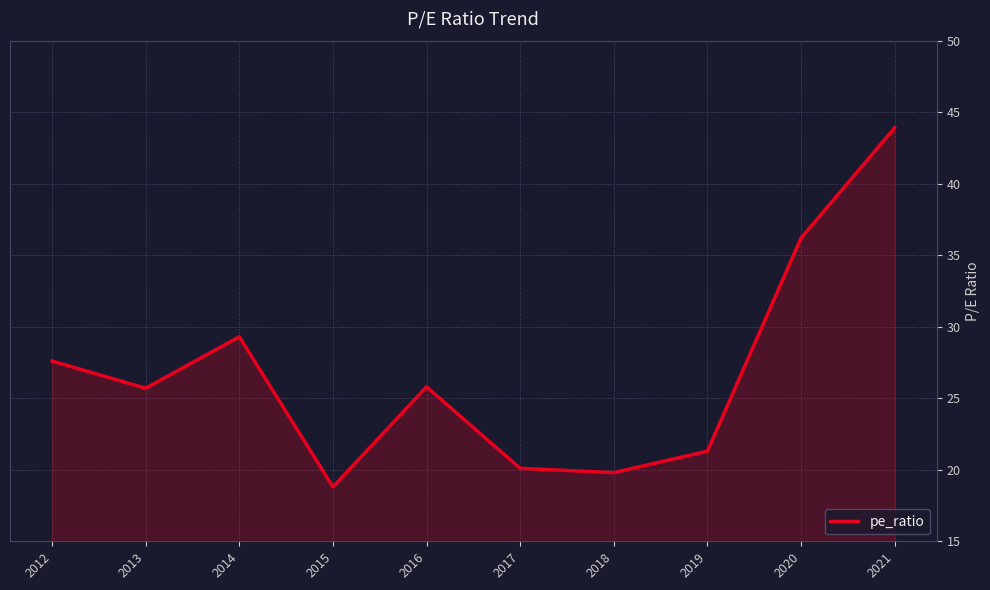

Read the value at 2018.

19.8